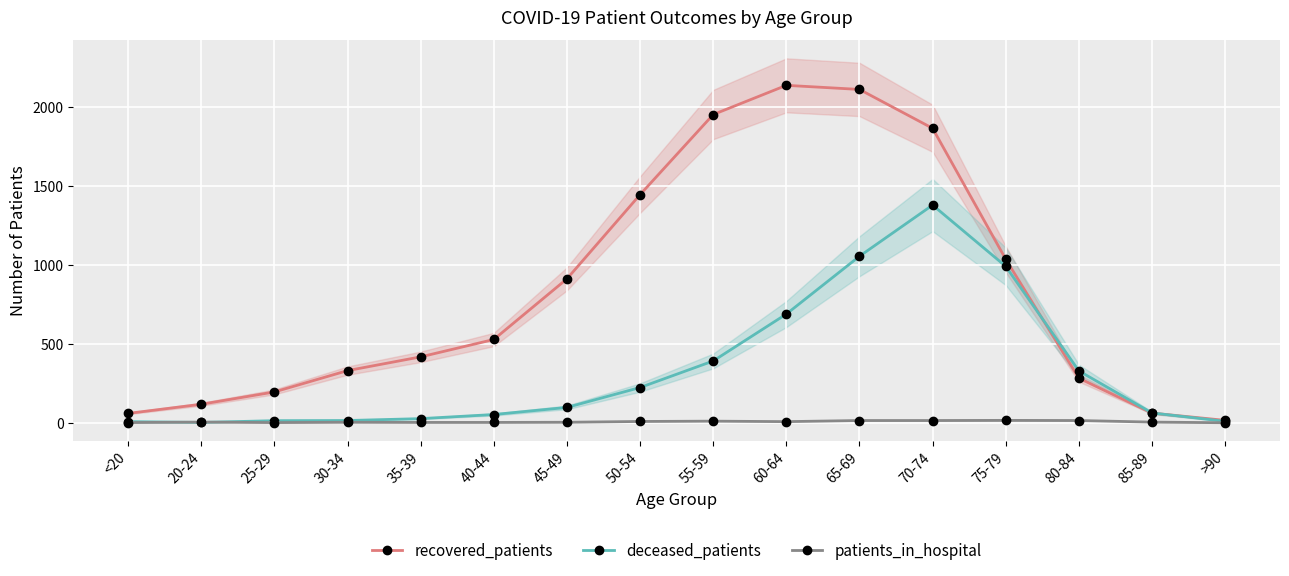

In patients_in_hospital, how many points are higher than both neighbors (excluding endpoints)?

4